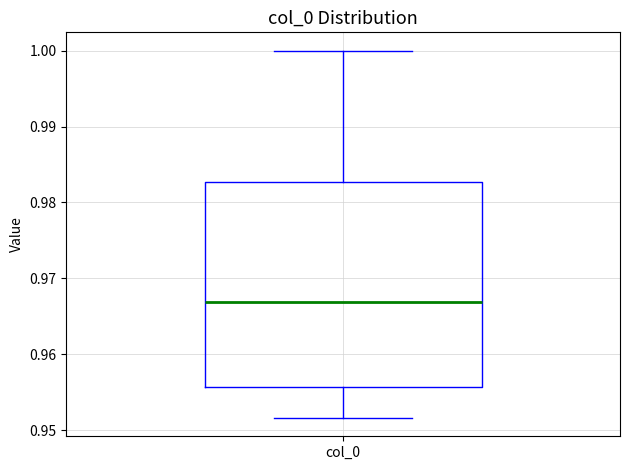

Where is the upper edge of the box for col_0 on the y-axis? The values are not printed on the chart, so give them approximately, as read against the axis.

0.983